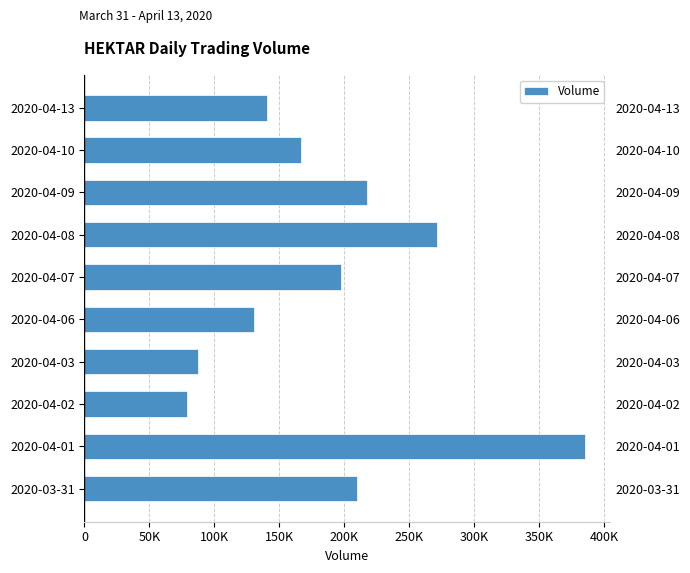

What is the value of the 1st bar from the left?

209900